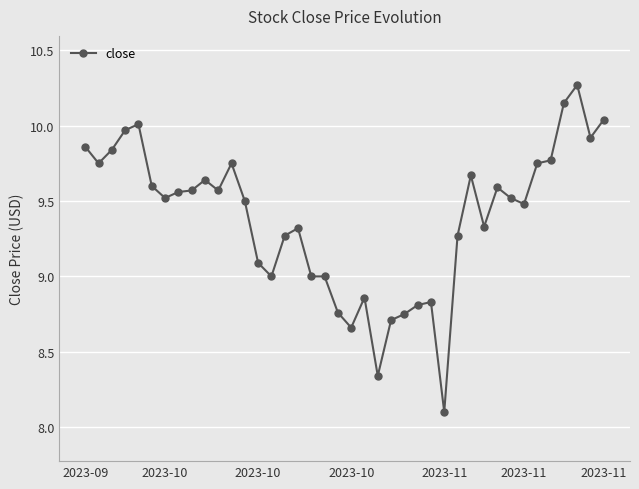

What is the smallest value displayed?

8.1